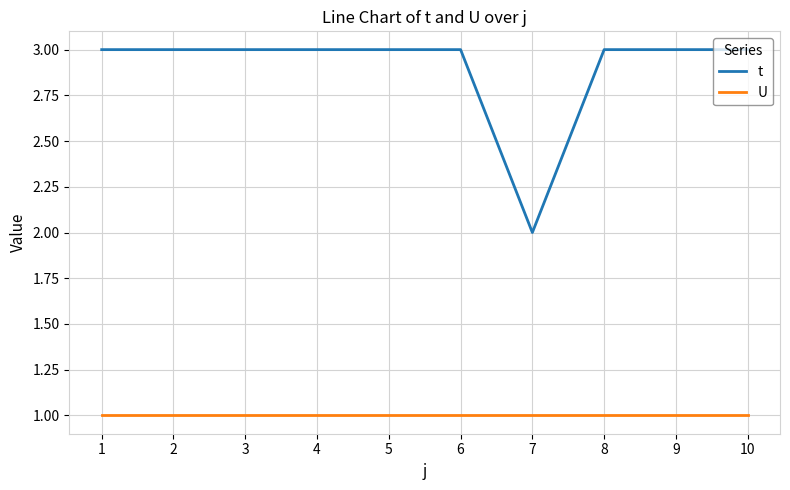

What is the sum of the U values at 9 and 10?

2